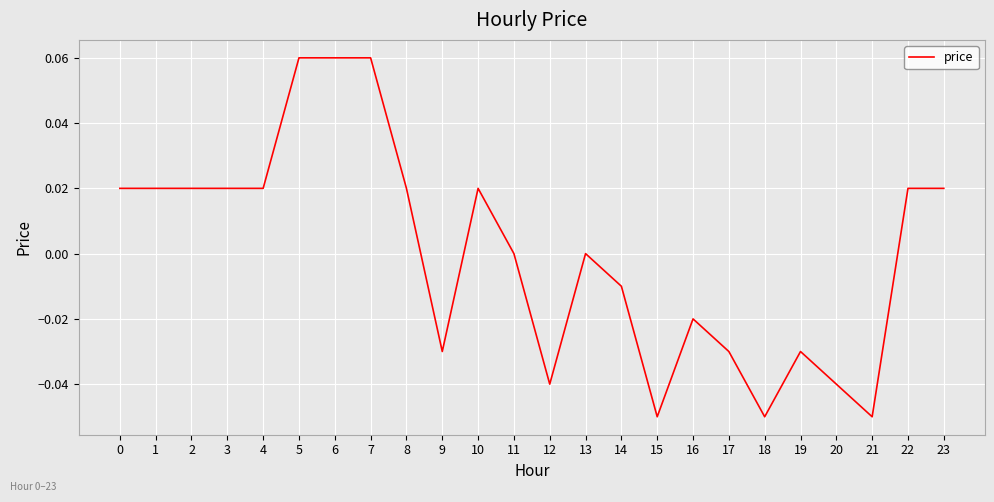

Which has a higher value, 22 or 7?

7